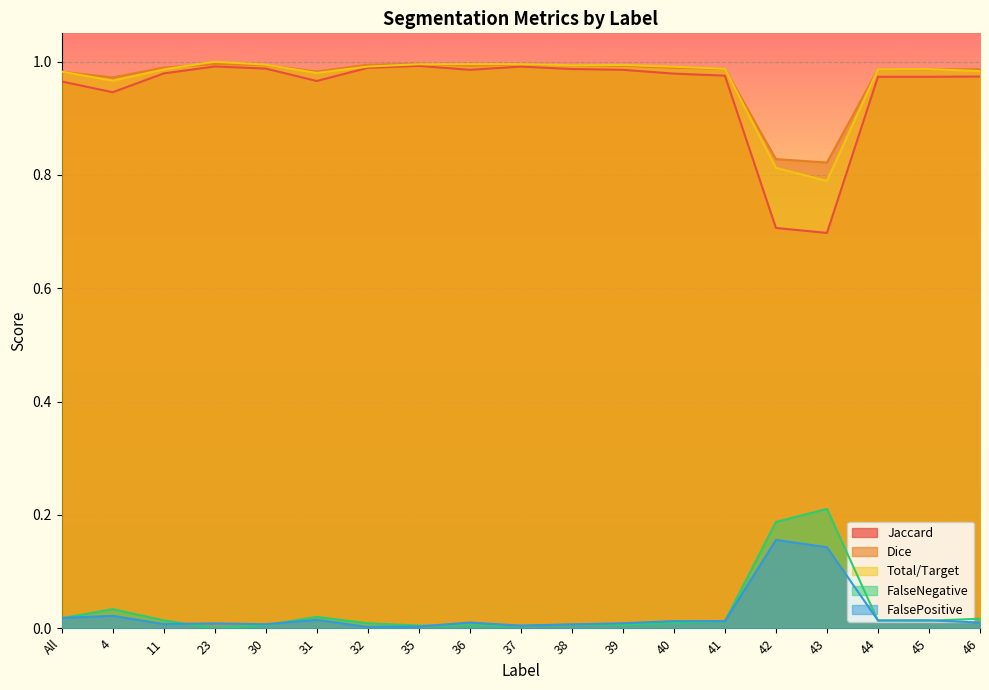

In Dice, how many points are higher than both neighbors (excluding endpoints)?

3